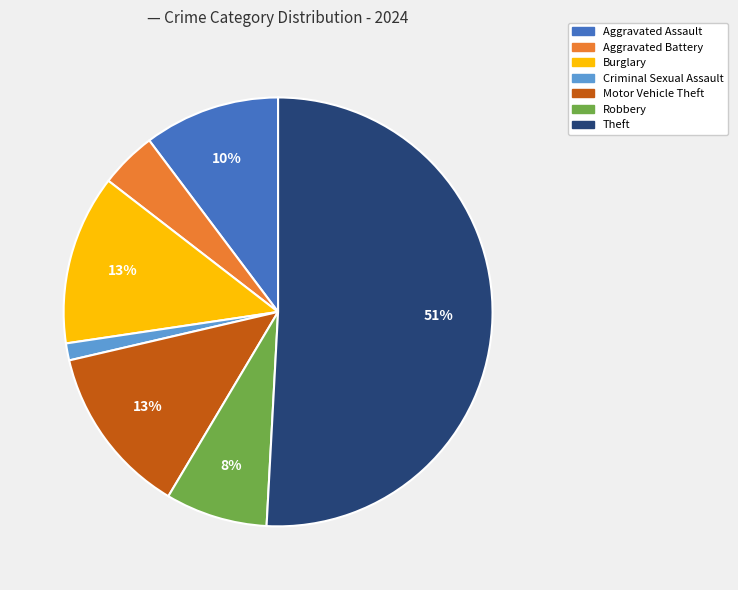

Which category has the smallest portion of the pie?

Criminal Sexual Assault